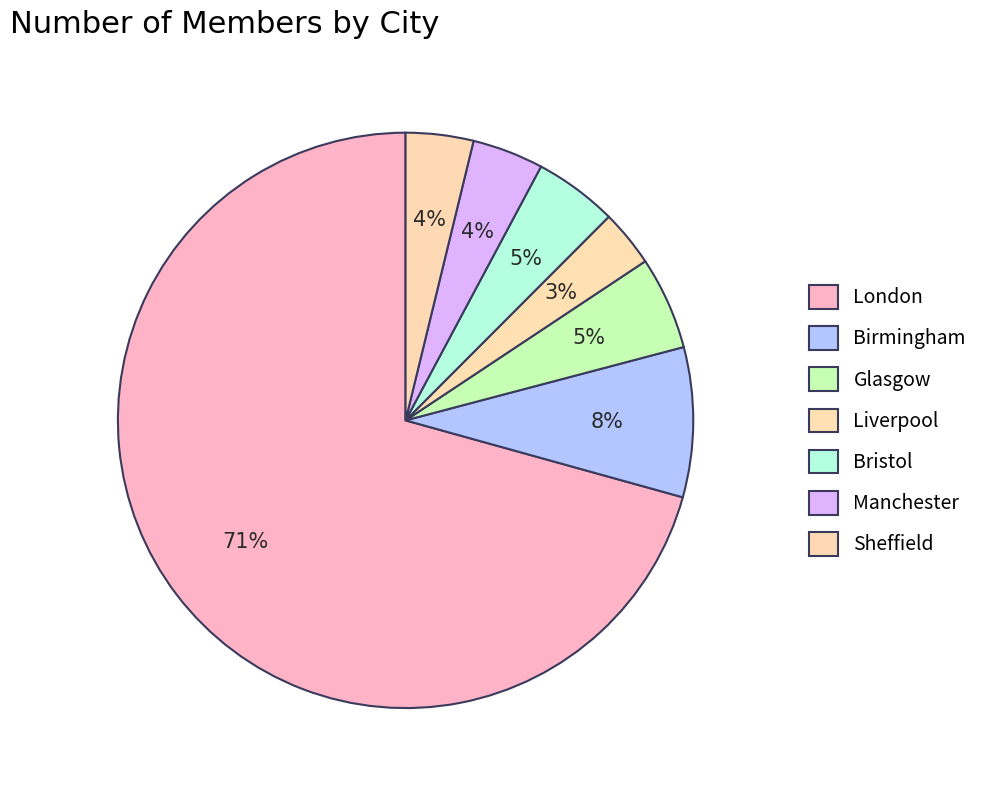

How many segments does this pie chart have?

7